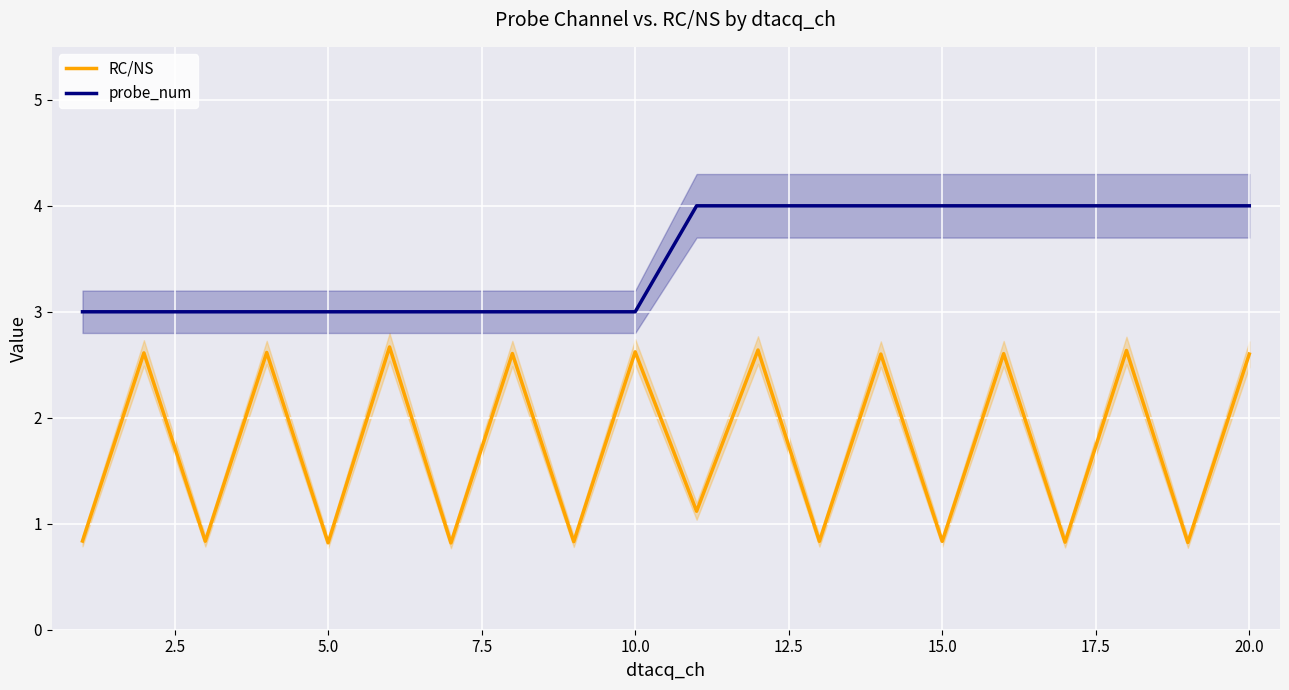

What is the lowest value of the RC/NS series?

0.8